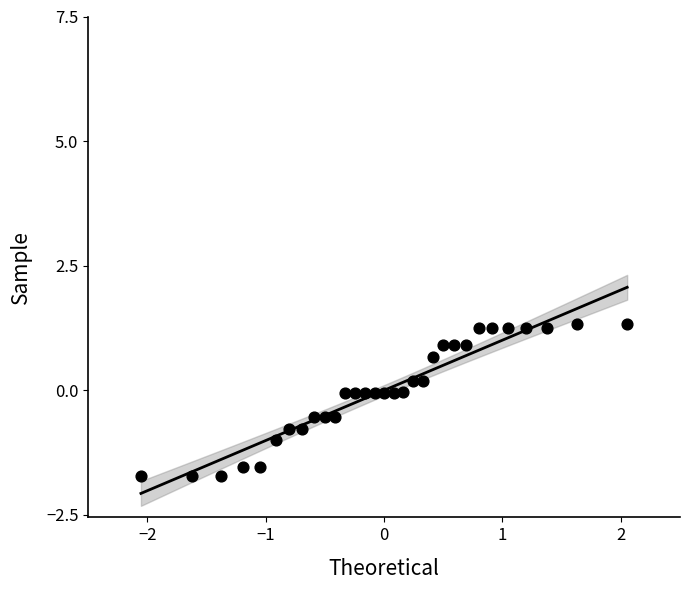

What is the range of Y values (max minus min)?

3.1